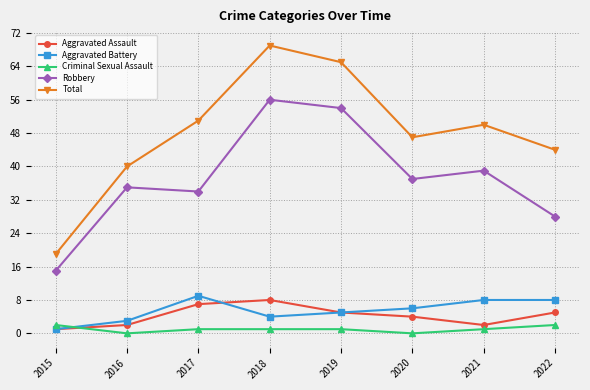

At which label is Aggravated Assault closest to 4?

2020